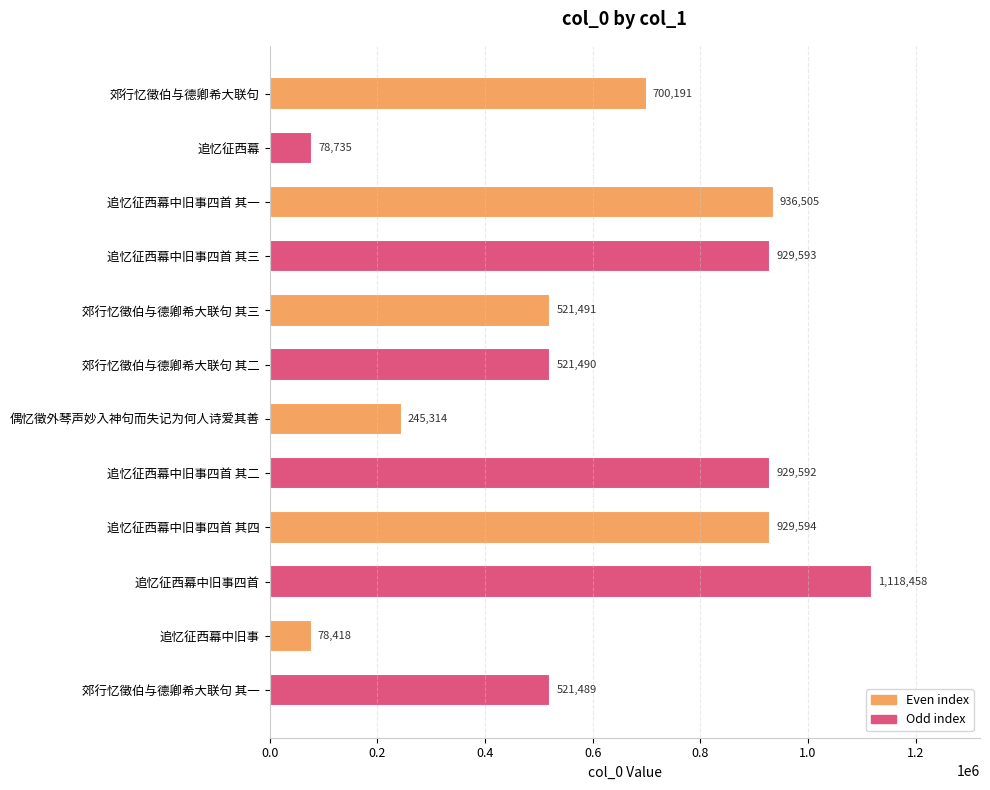

What position from the top is 追忆征西幕中旧事四首 其一?

3